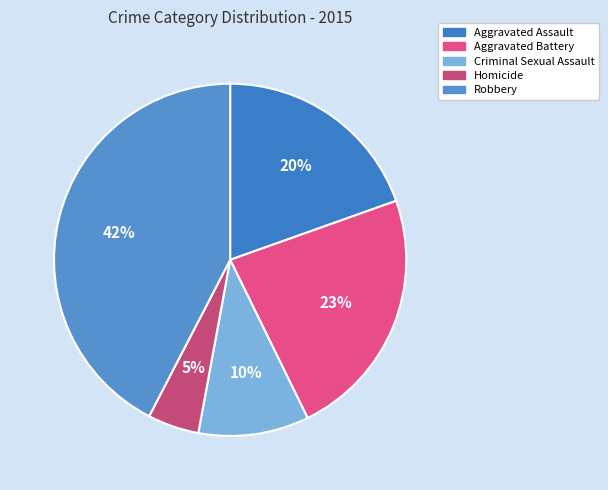

Count the number of slices in the pie.

5